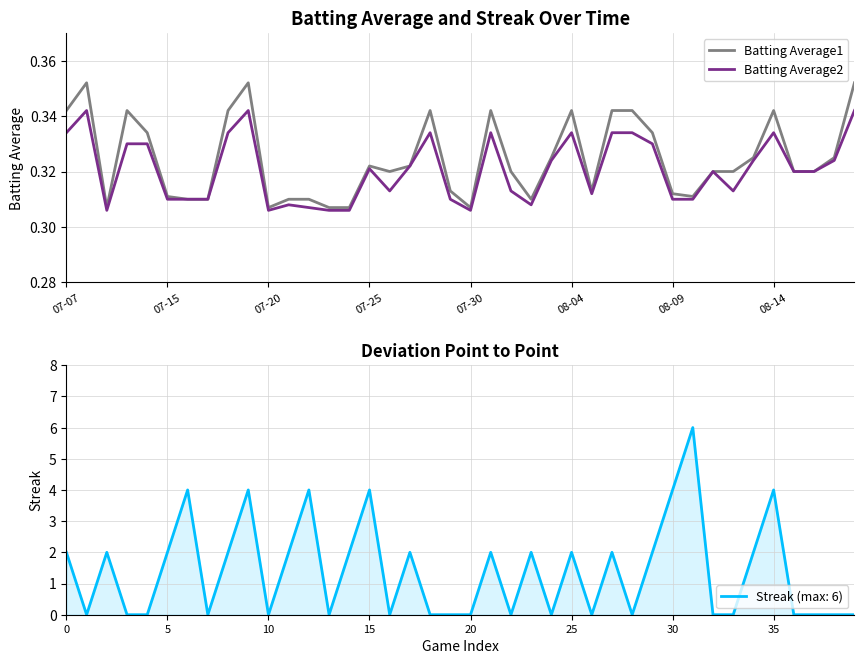

What is the sum of all Batting Average2 values?

12.8